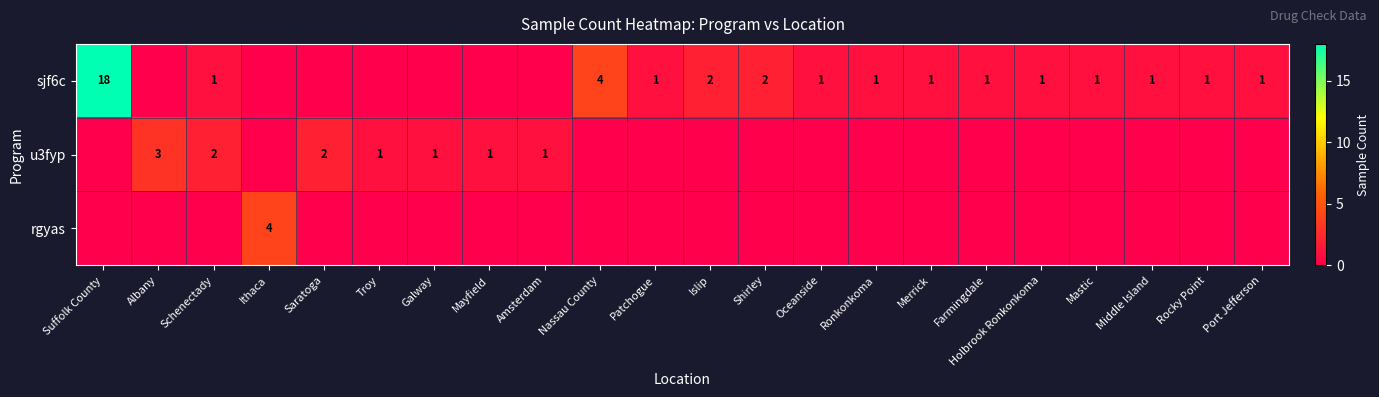

The value of u3fyp at Amsterdam is 1. True or false?

True